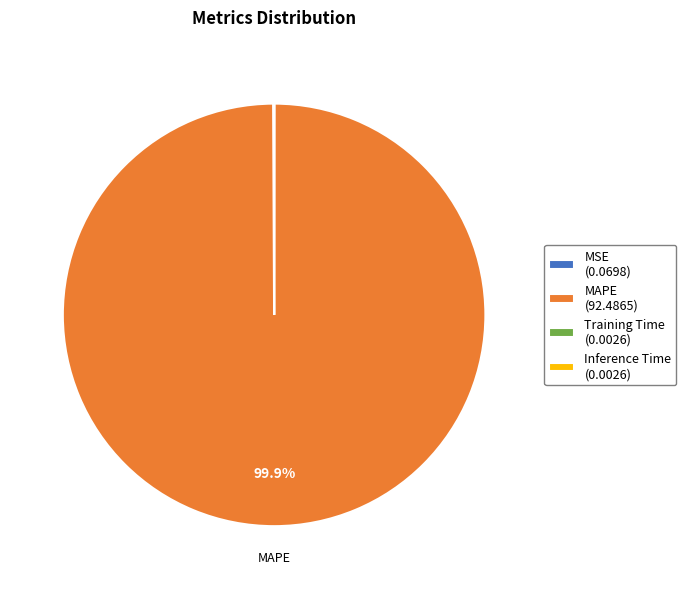

Is there a majority slice in this chart?

Yes